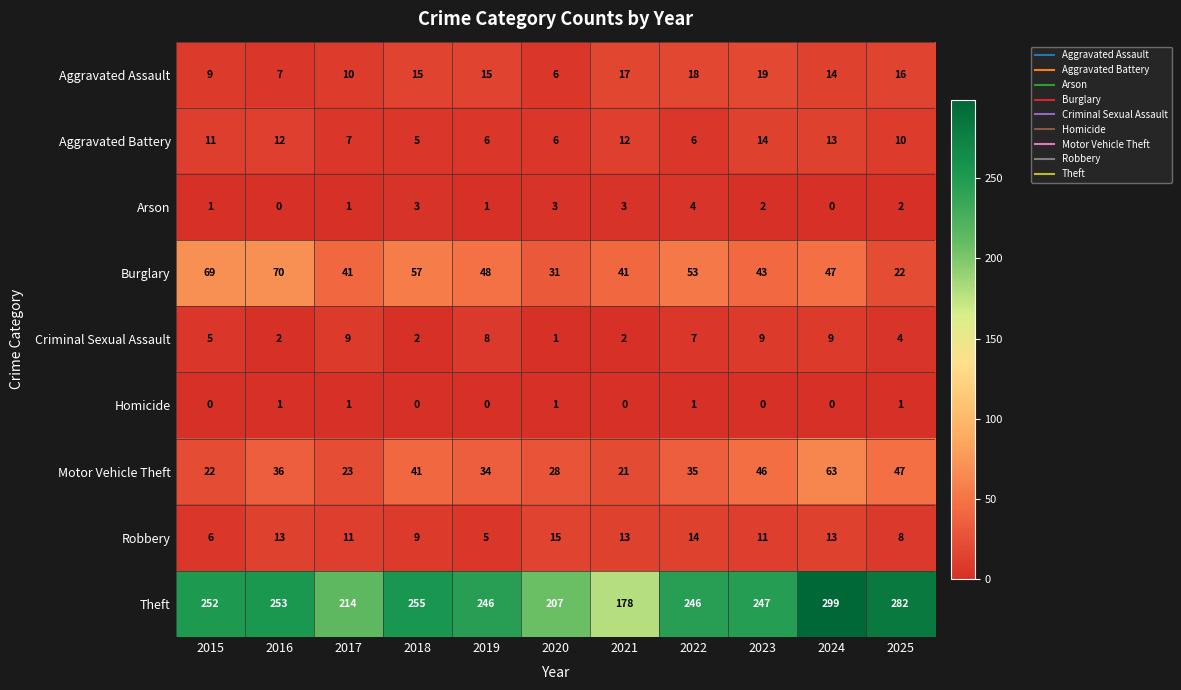

What is the difference between the Motor Vehicle Theft values at 2024 and 2023?

17